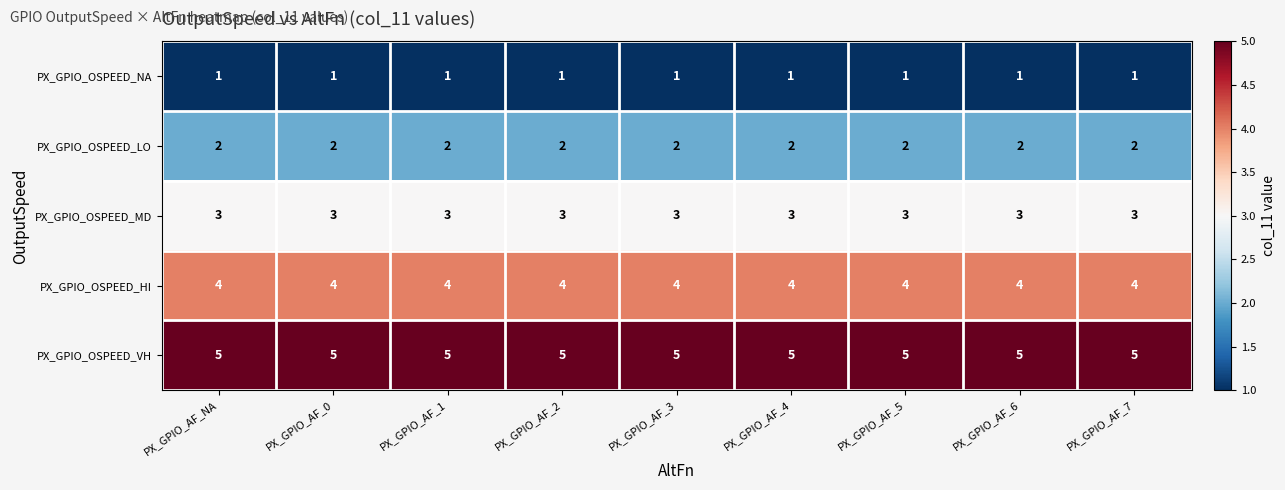

Rank the series by their maximum value, from lowest to highest.

PX_GPIO_OSPEED_NA, PX_GPIO_OSPEED_LO, PX_GPIO_OSPEED_MD, PX_GPIO_OSPEED_HI, PX_GPIO_OSPEED_VH